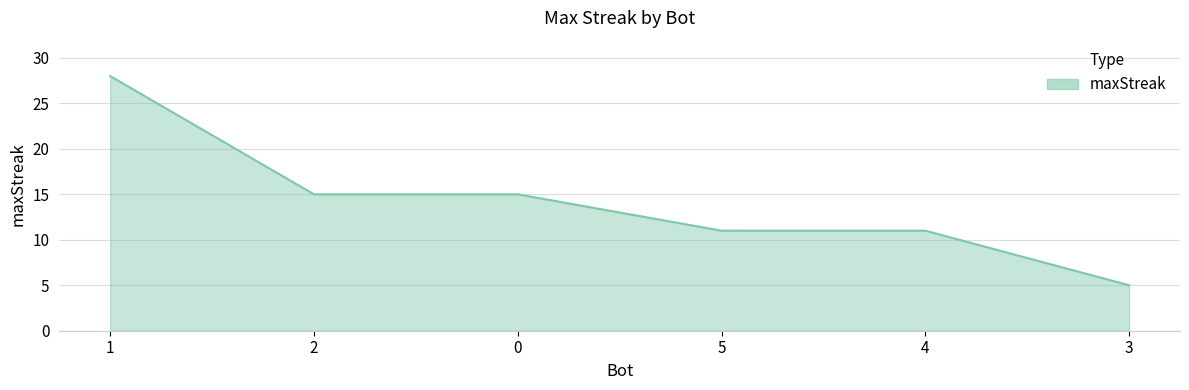

Approximately how many times larger is the value at 5 compared to 4?

1.0